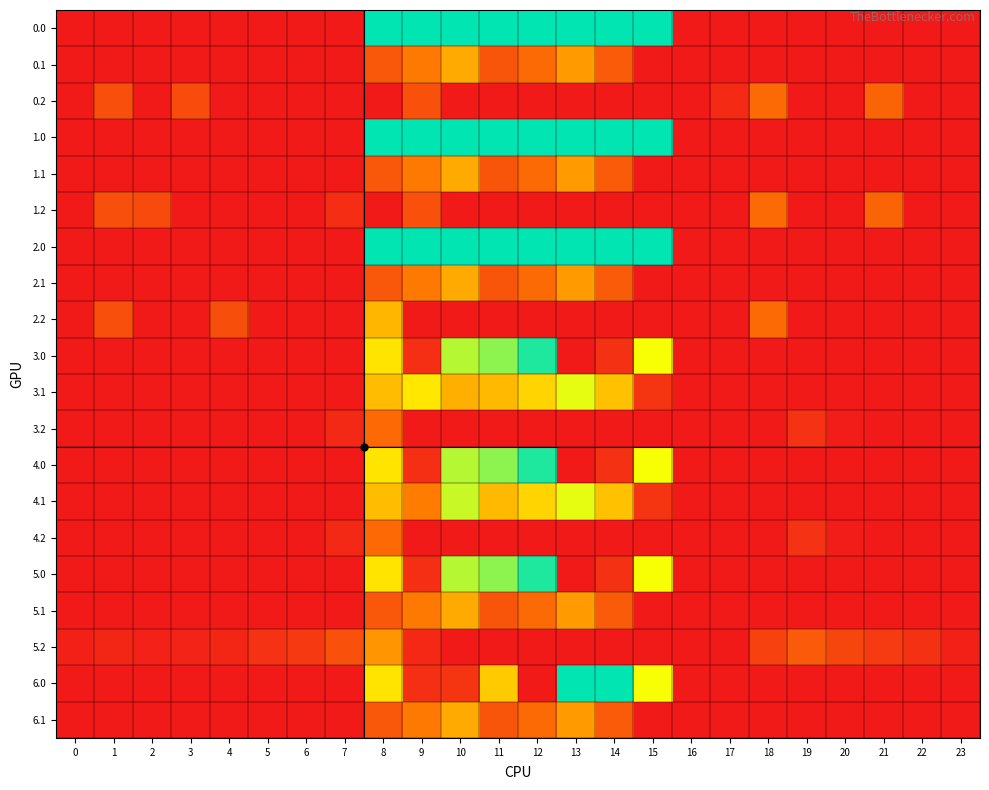

Between 2 and 19, which is larger?

2